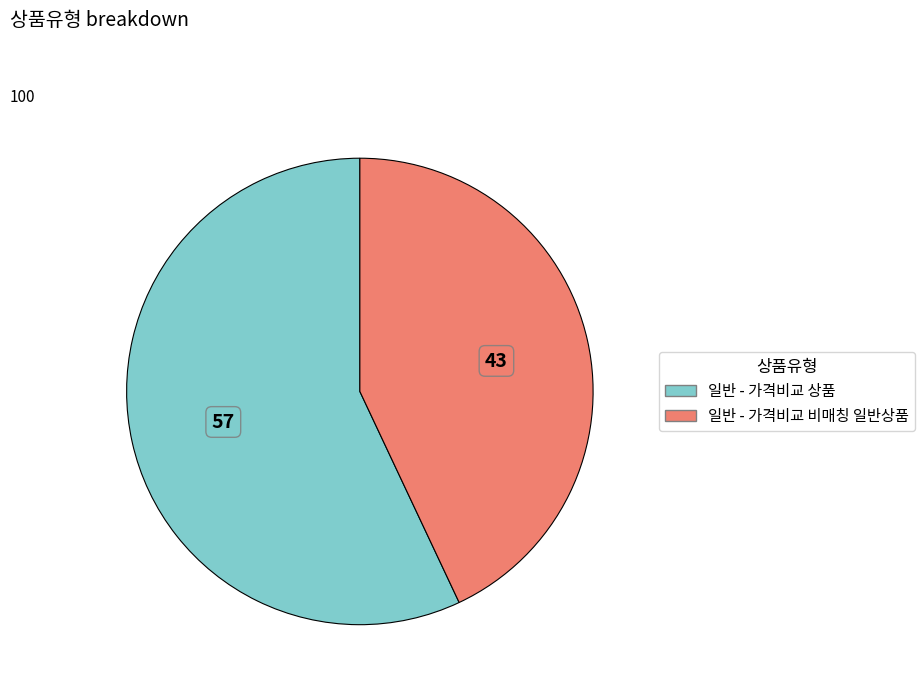

The 일반 - 가격비교 비매칭 일반상품 slice represents 43% of the pie. True or false?

True